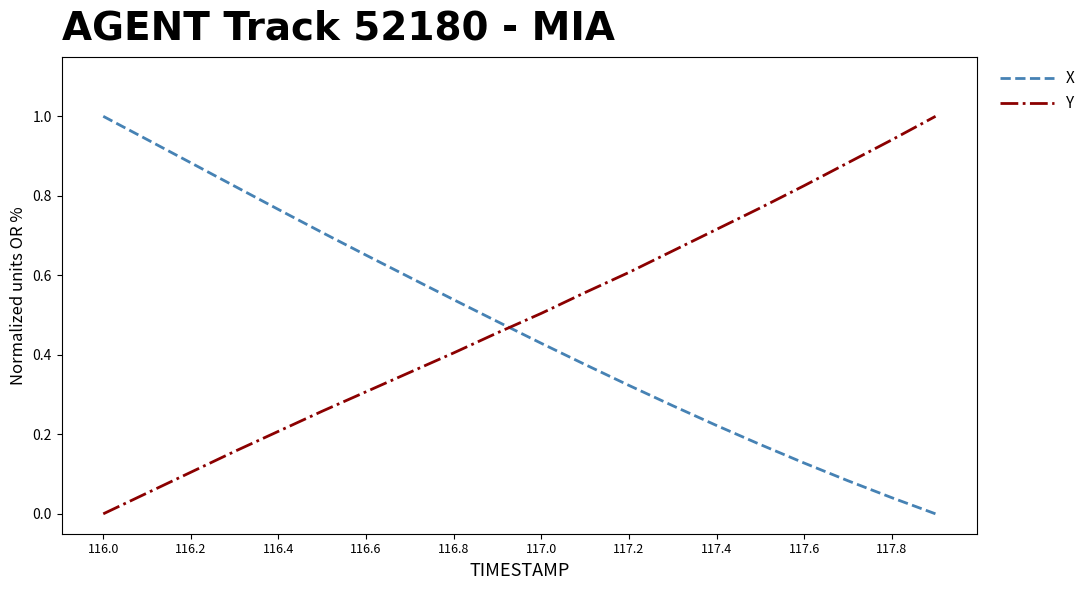

At how many categories does at least one series exceed 0?

20